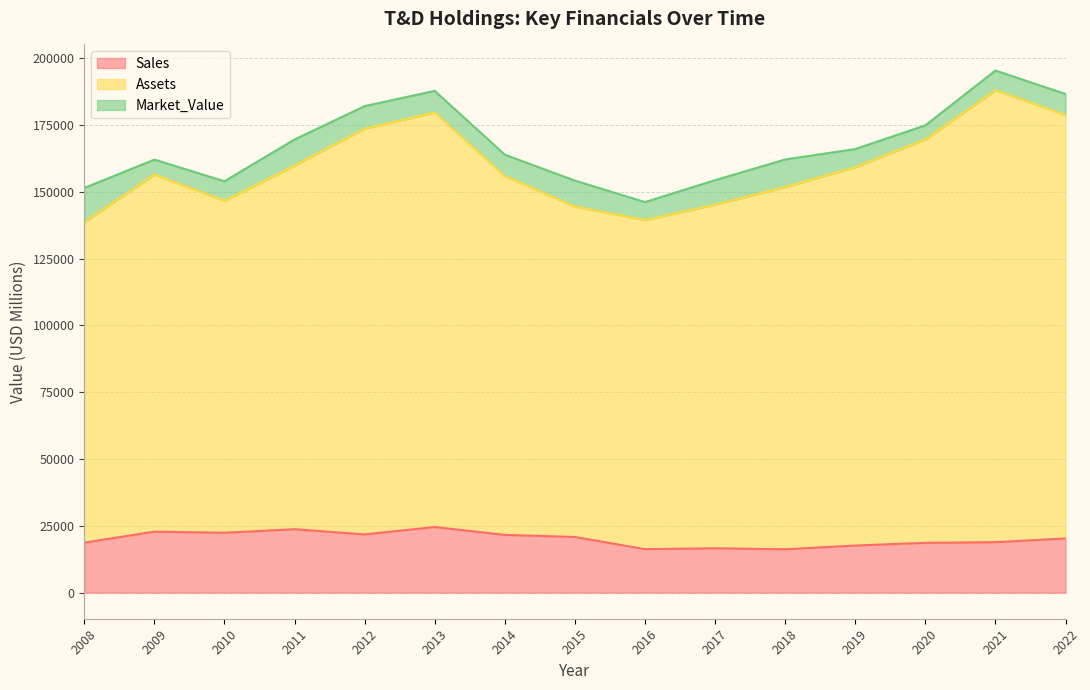

What is the greatest value displayed?

188012